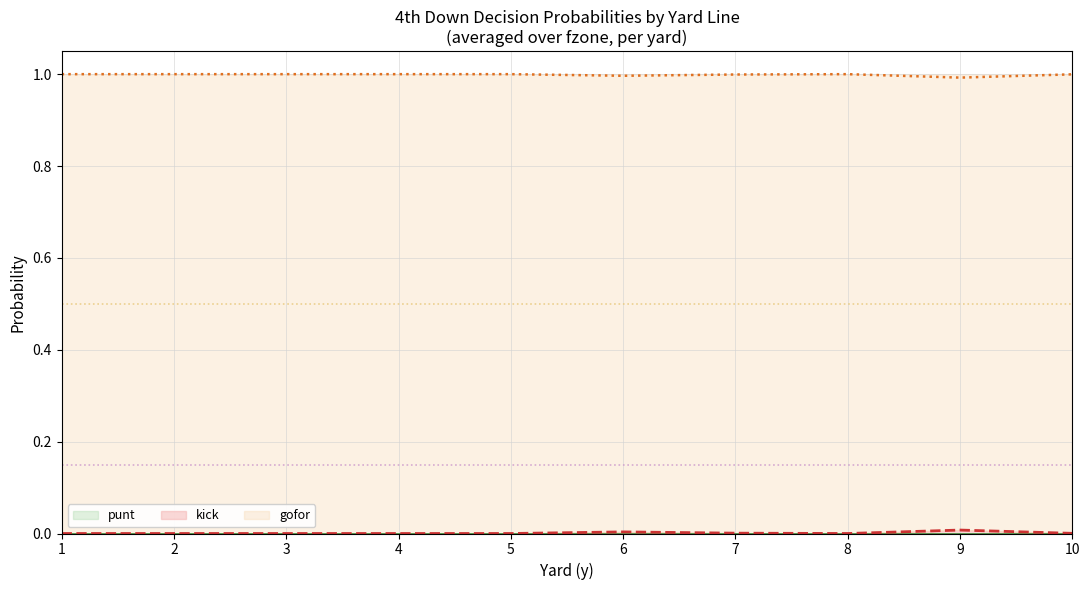

True or false: punt and kick intersect in this chart.

False